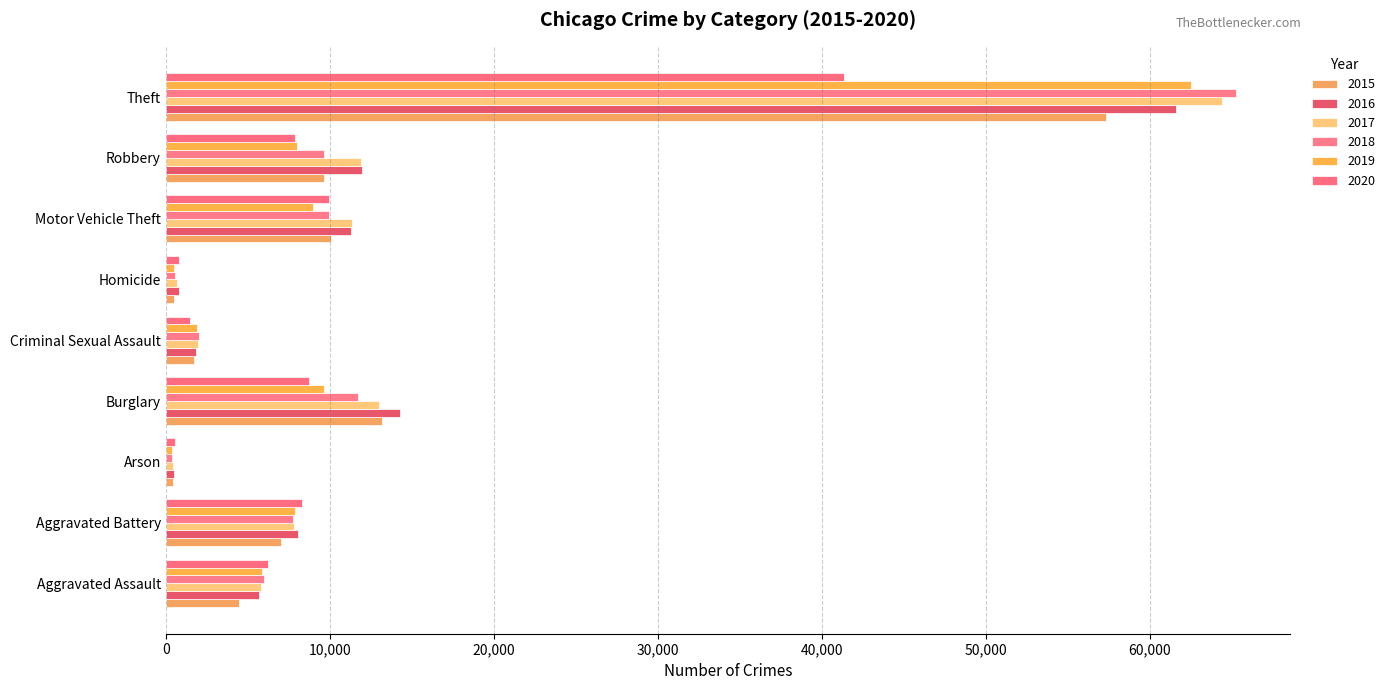

What are all the series names shown in the legend?

2015, 2016, 2017, 2018, 2019, 2020